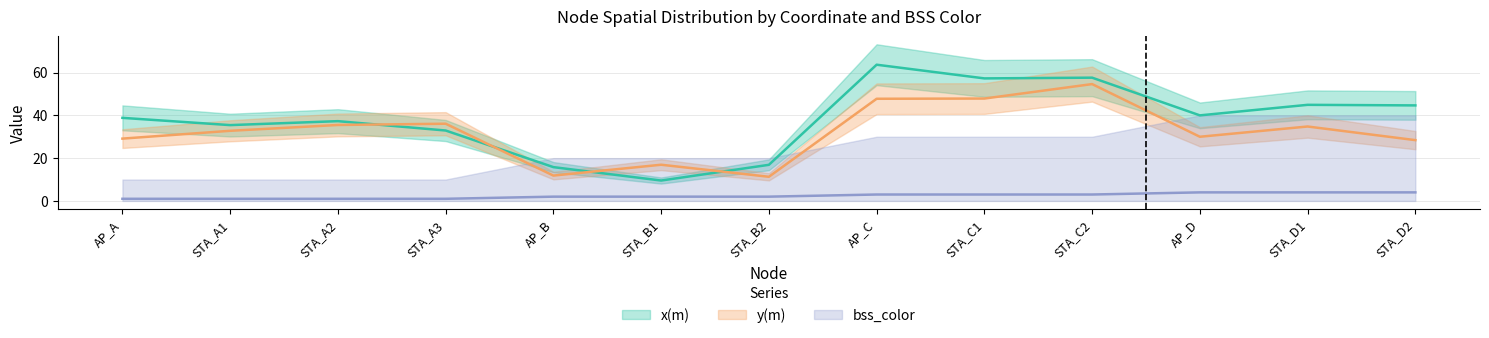

Does the chart display data point markers on the line(s)?

No